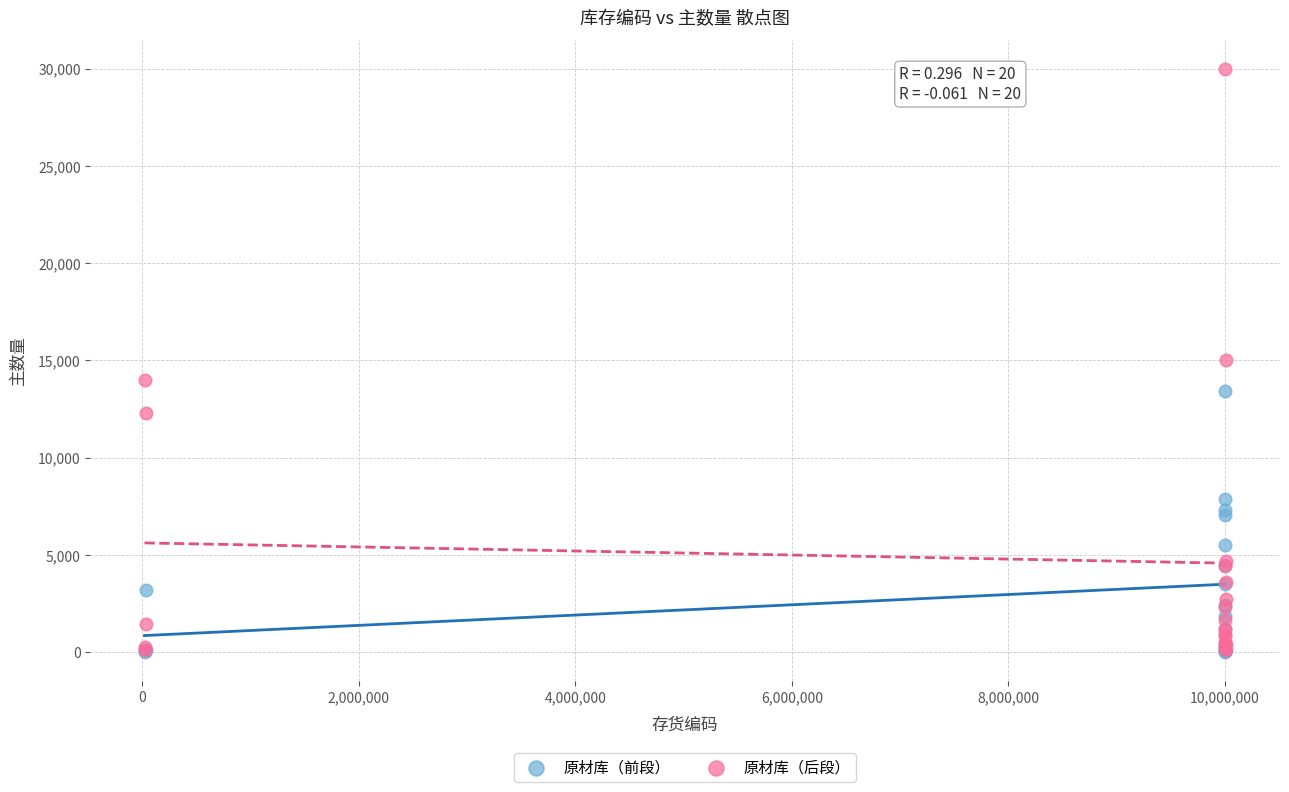

Which series has the widest spread of Y values?

原材库（后段）